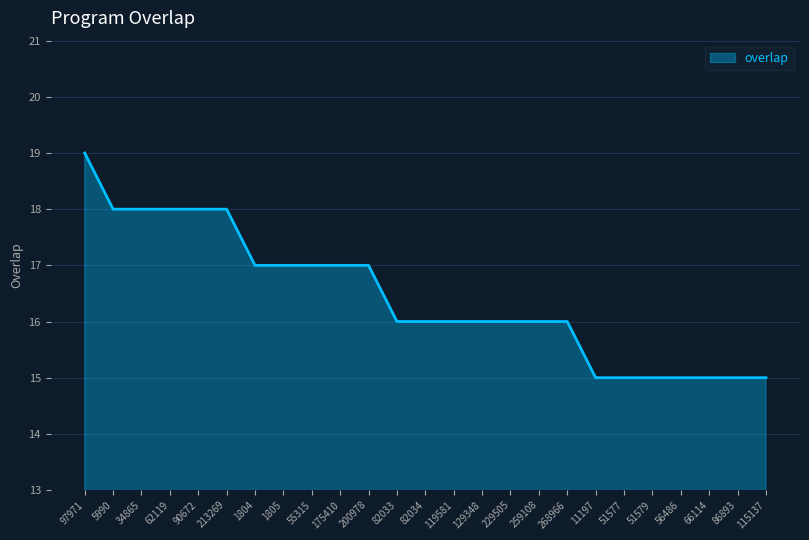

What is the change in value from 55315 to 66114?

-2